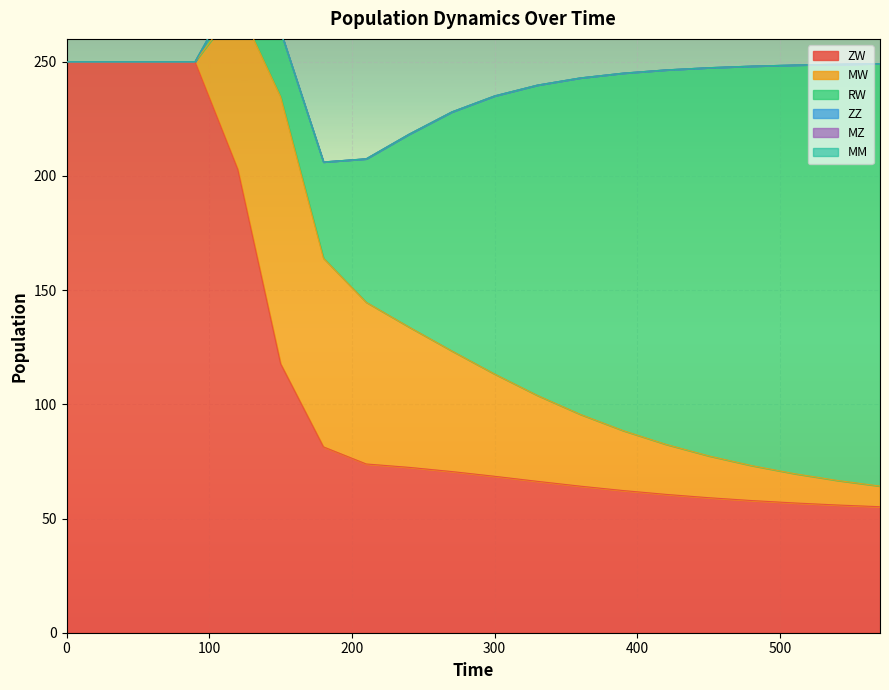

Is the value of RW at 570 greater than the value of ZZ at 240?

Yes